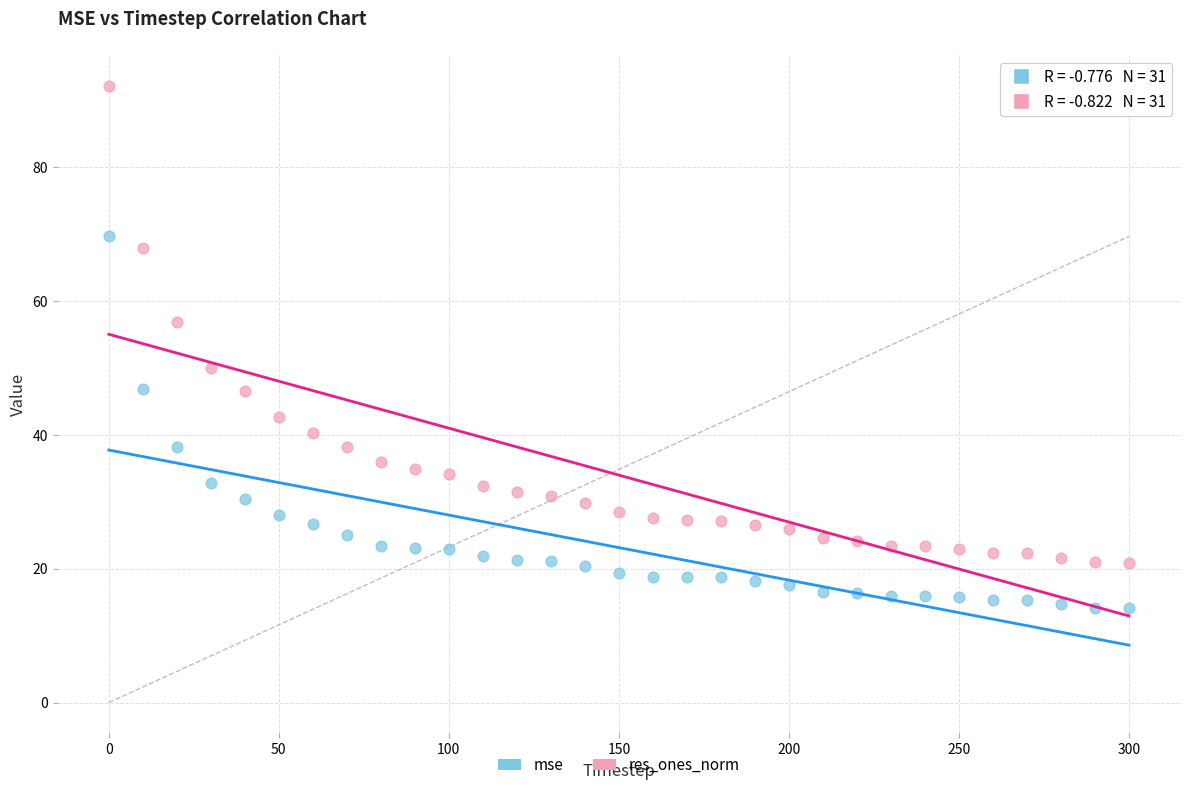

Across all data points, what is the range of Y values (max minus min)?

77.9